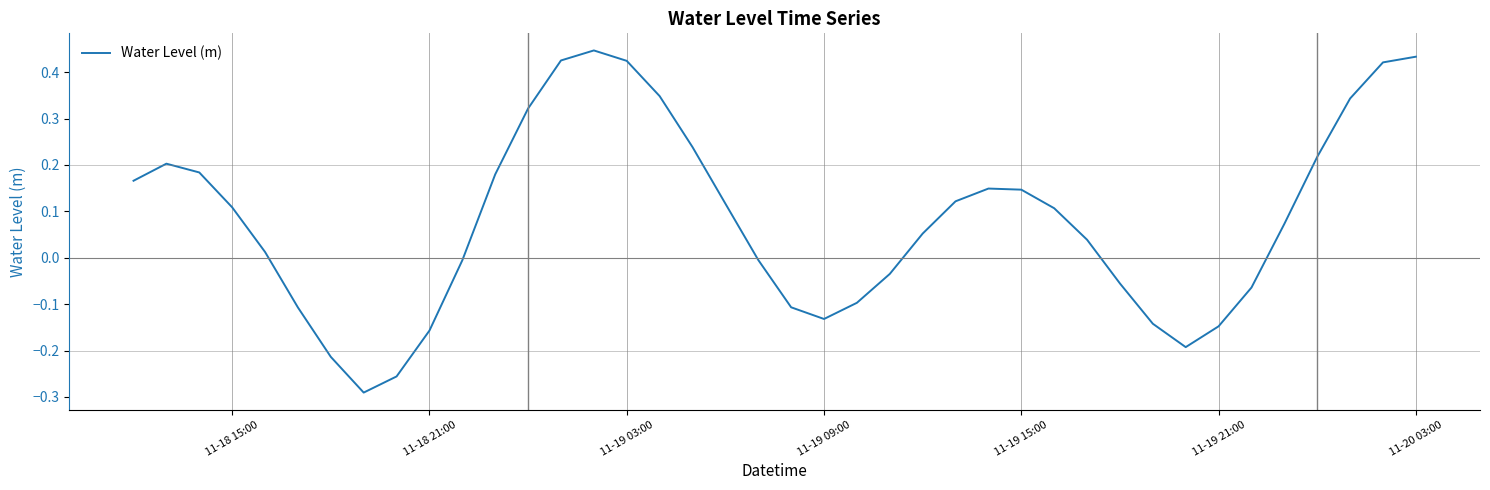

What is the difference between the maximum and minimum values?

0.7